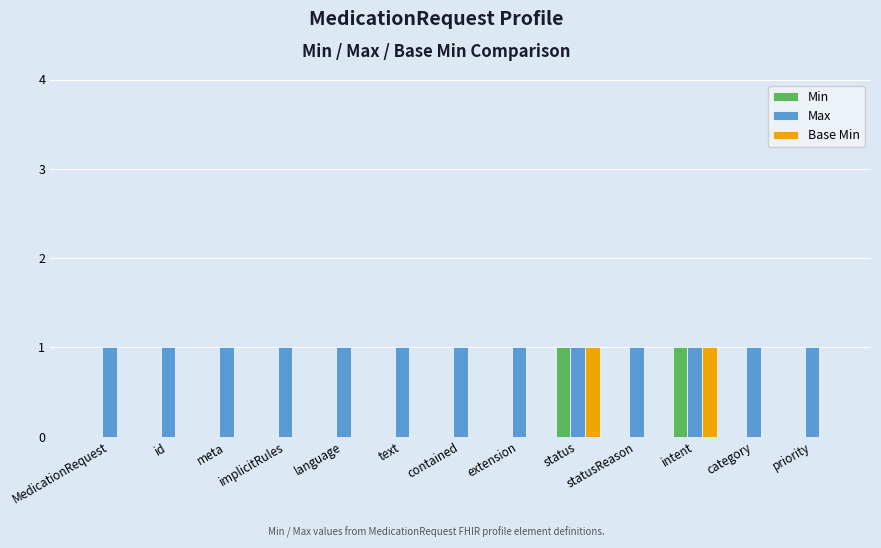

Is the value of Base Min at priority greater than the value of Max at language?

No